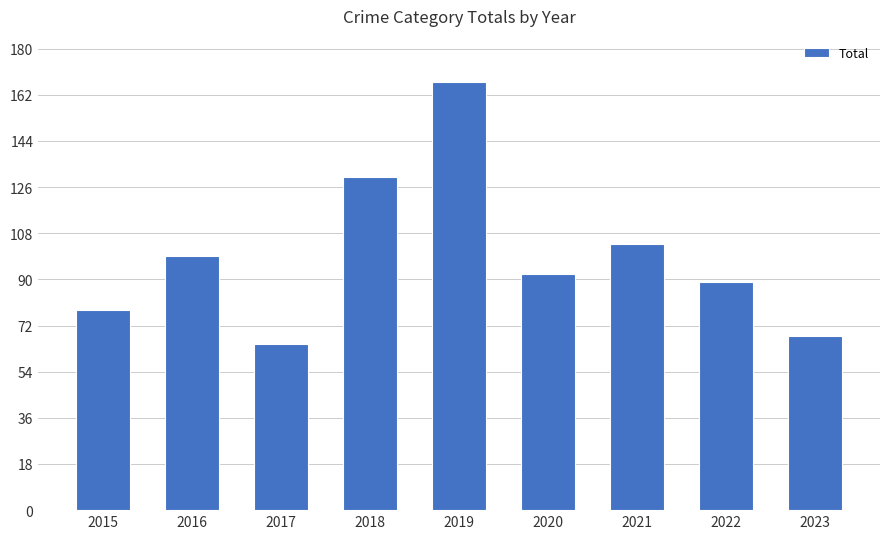

Where does the data first go above 92?

2016